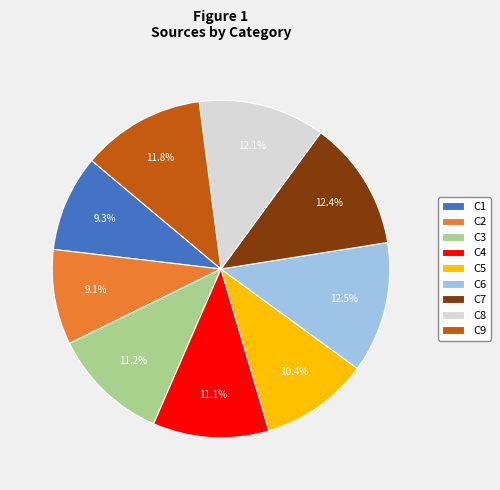

To the nearest percent, what percentage of the pie is C5?

10%